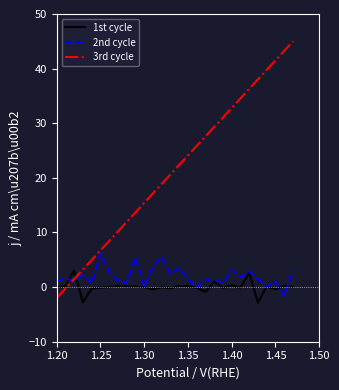

List the series in order of their peak value, lowest first.

1st cycle, 2nd cycle, 3rd cycle